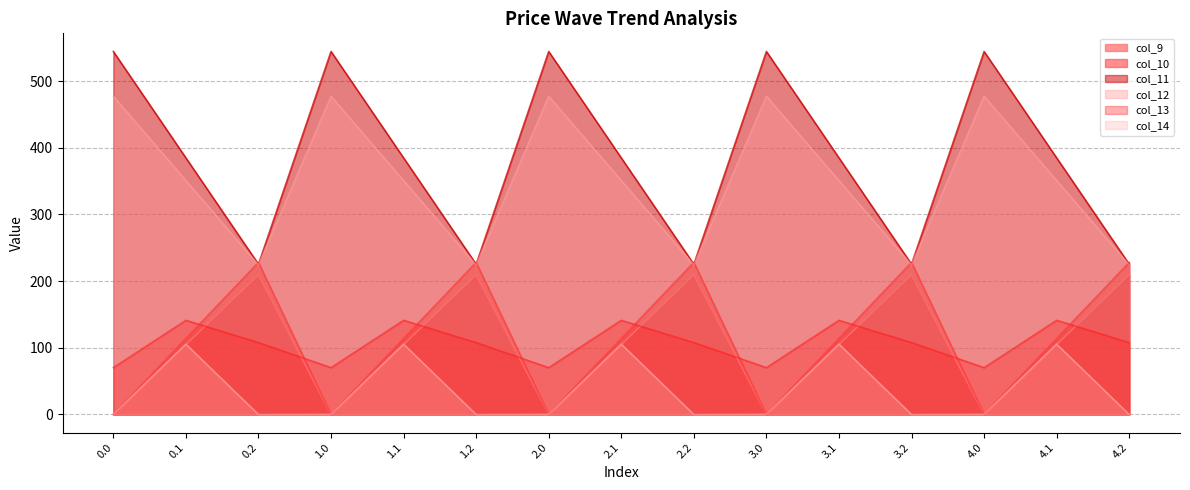

True or false: col_9 has a value of 0.0 at 4.0.

True